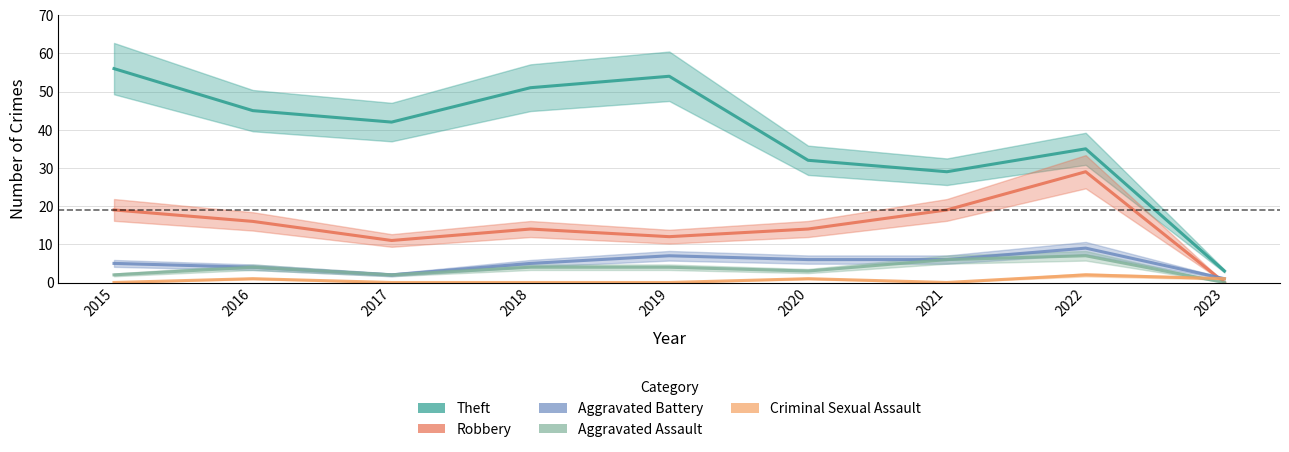

How many interior local valleys does the Criminal Sexual Assault series have?

1